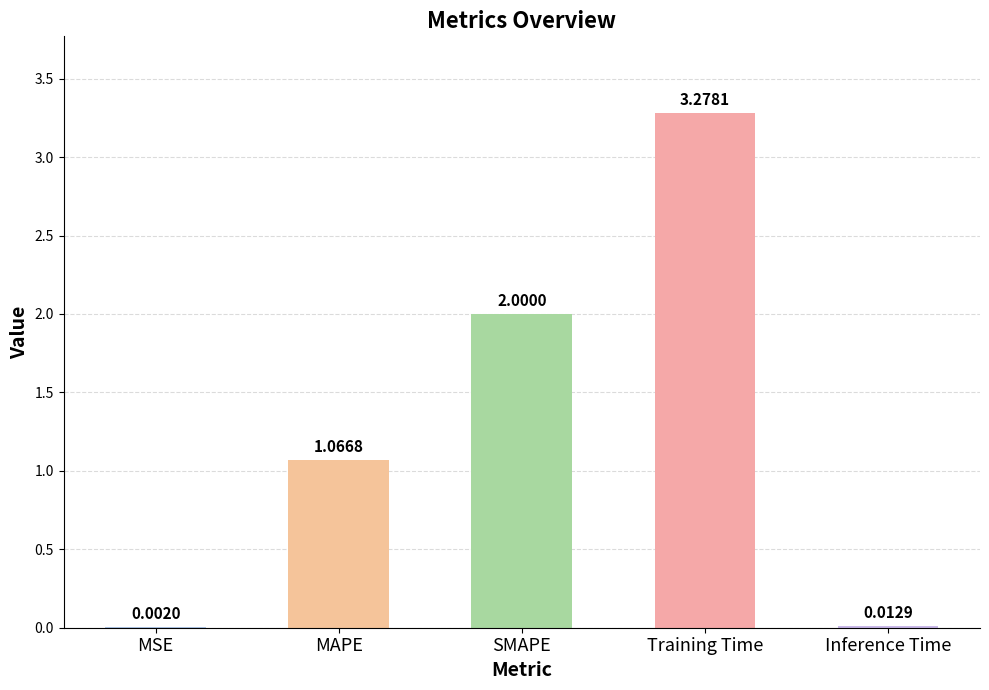

Are the bars horizontal?

No